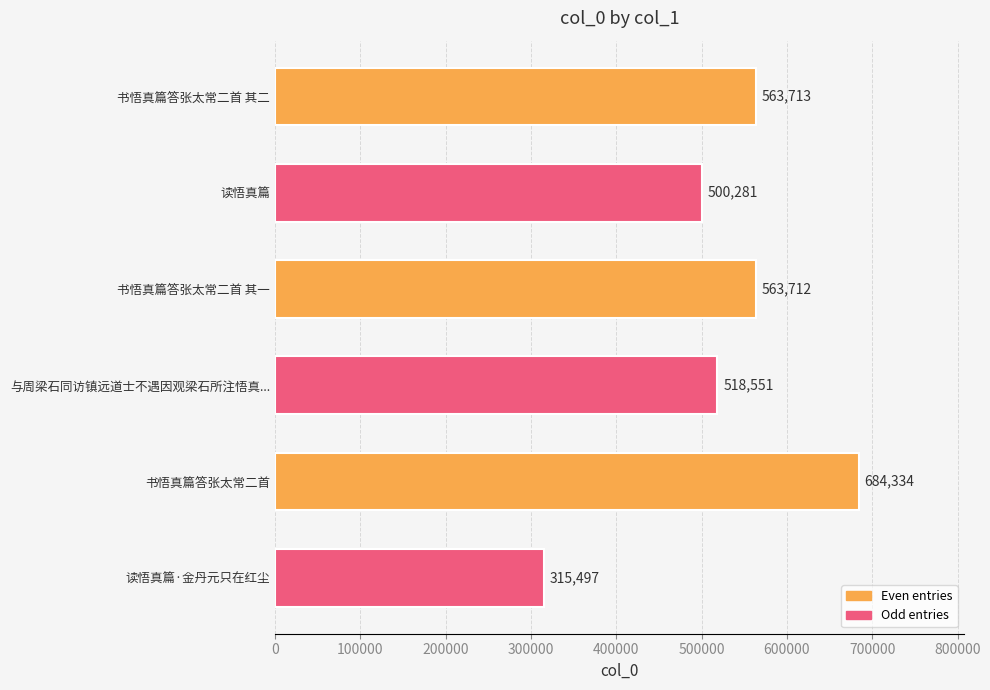

Does the chart contain stacked bars?

No